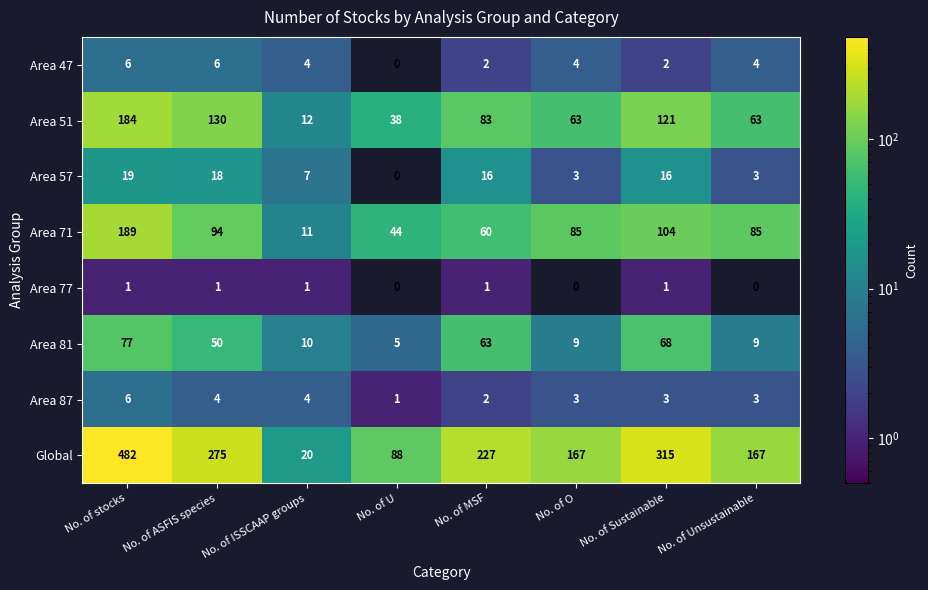

What is the average value of the Area 87 series?

3